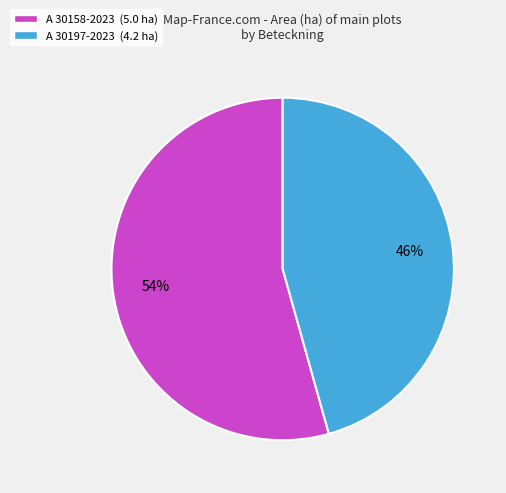

Rank the categories by value from lowest to highest.

A 30197-2023, A 30158-2023